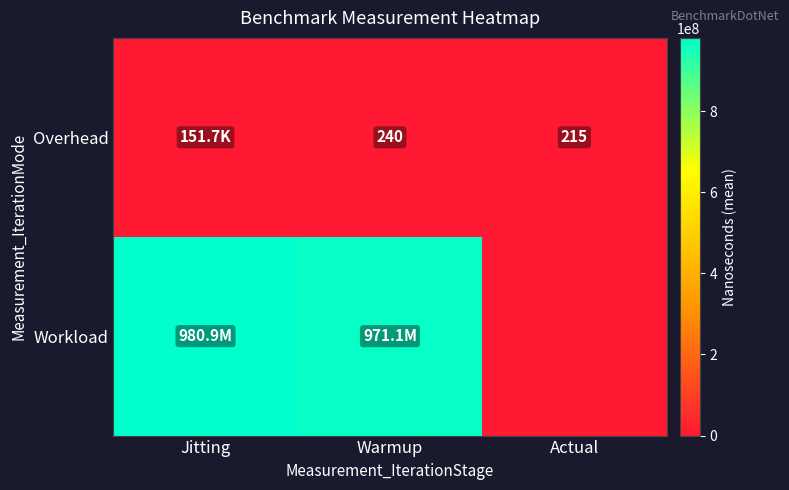

Rank the series by their maximum value, from highest to lowest.

Workload, Overhead